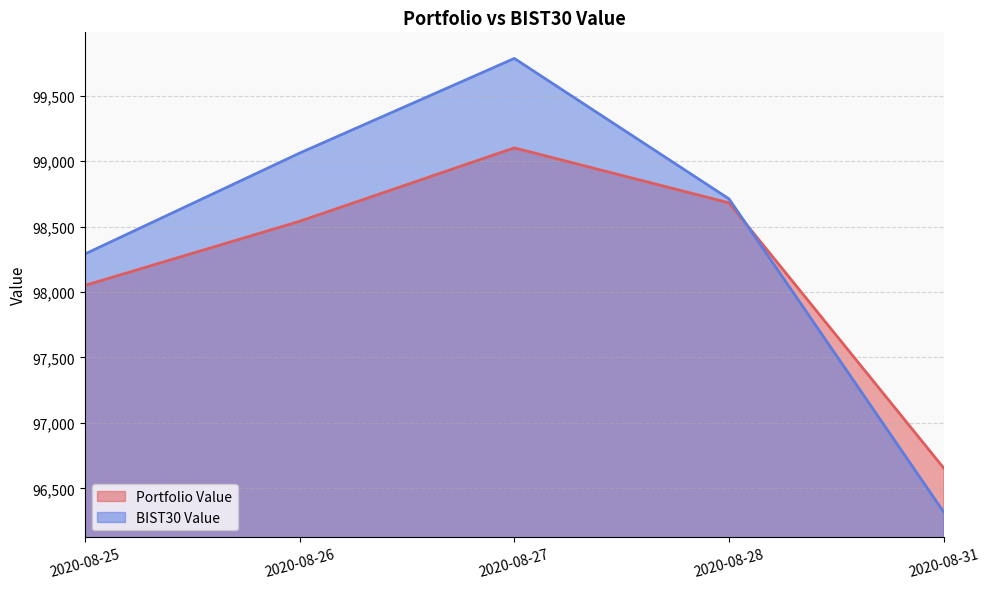

Between which two adjacent categories do Portfolio Value and BIST30 Value first intersect?

2020-08-28 and 2020-08-31